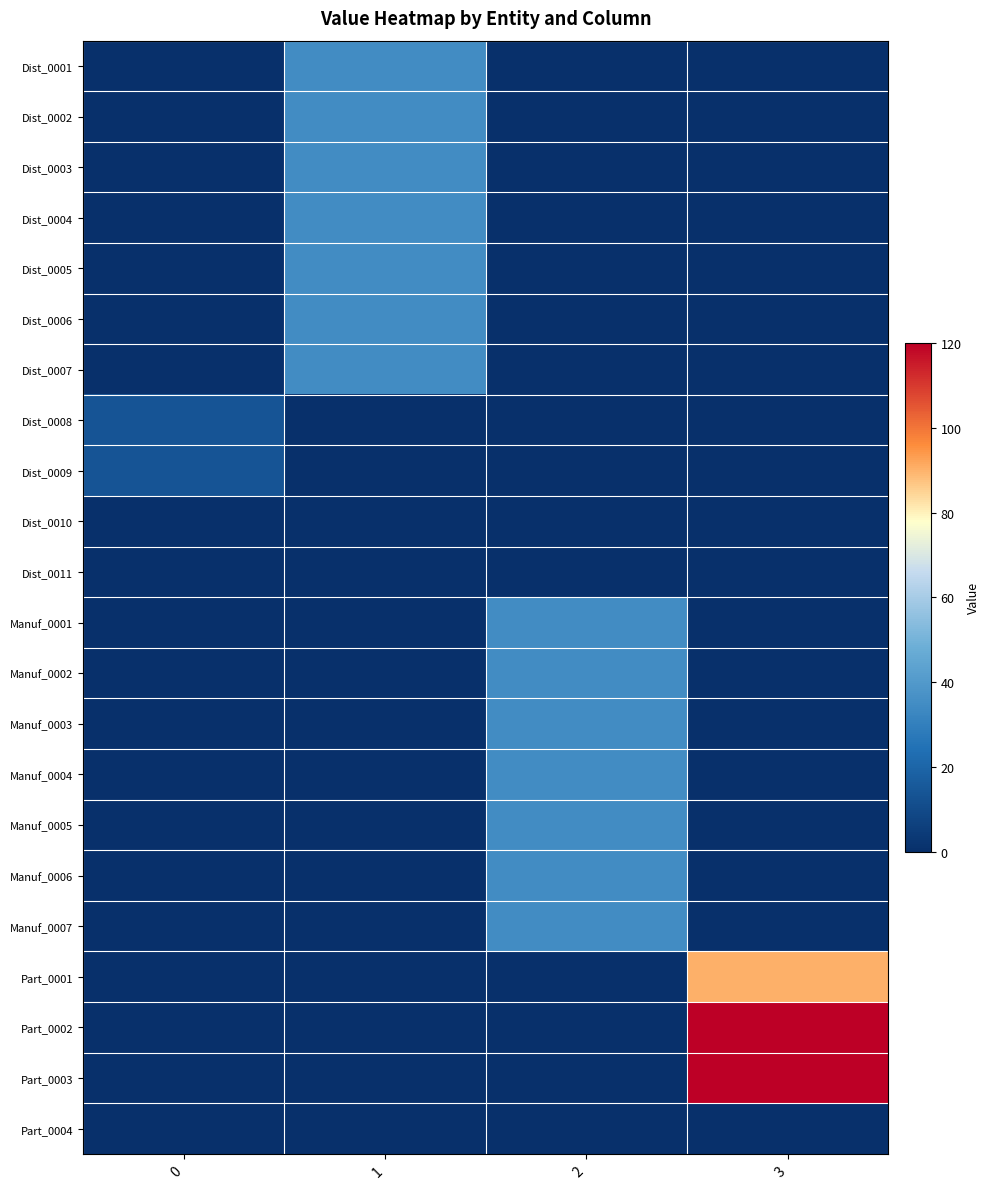

Which series has the largest total across all categories?

Part_0002